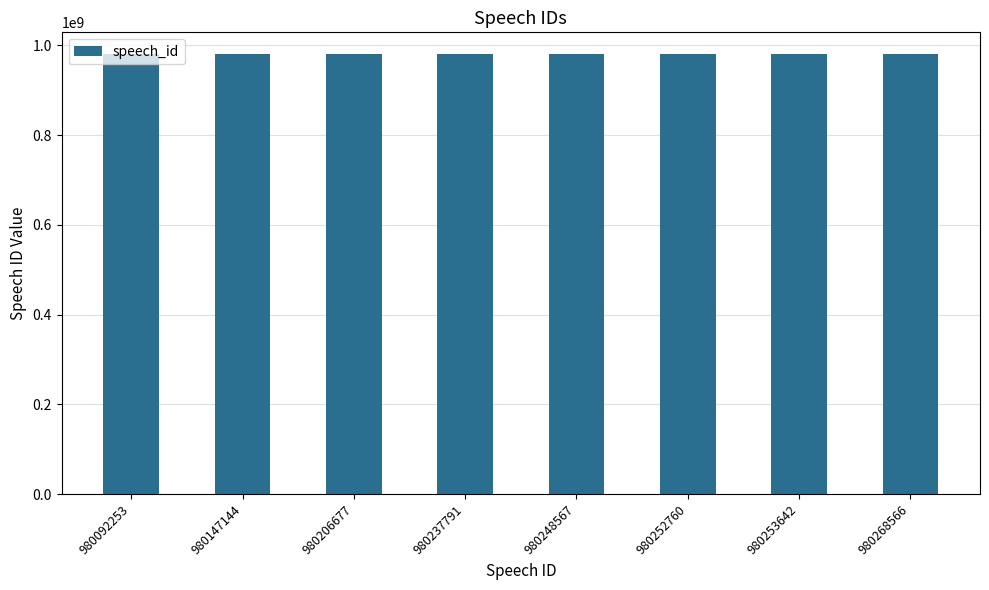

True or false: the data shows 538975747 at 980206677.

False